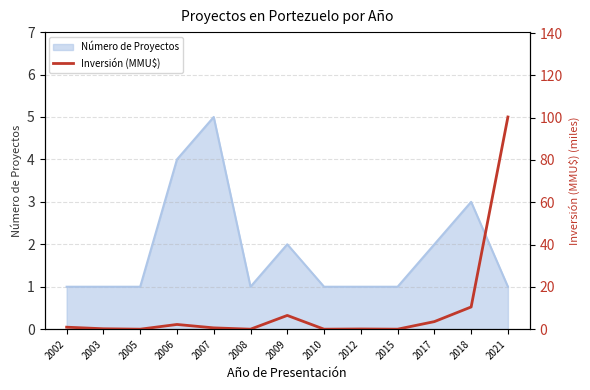

True or false: Número de Proyectos has a value of 1 at 2002.

True